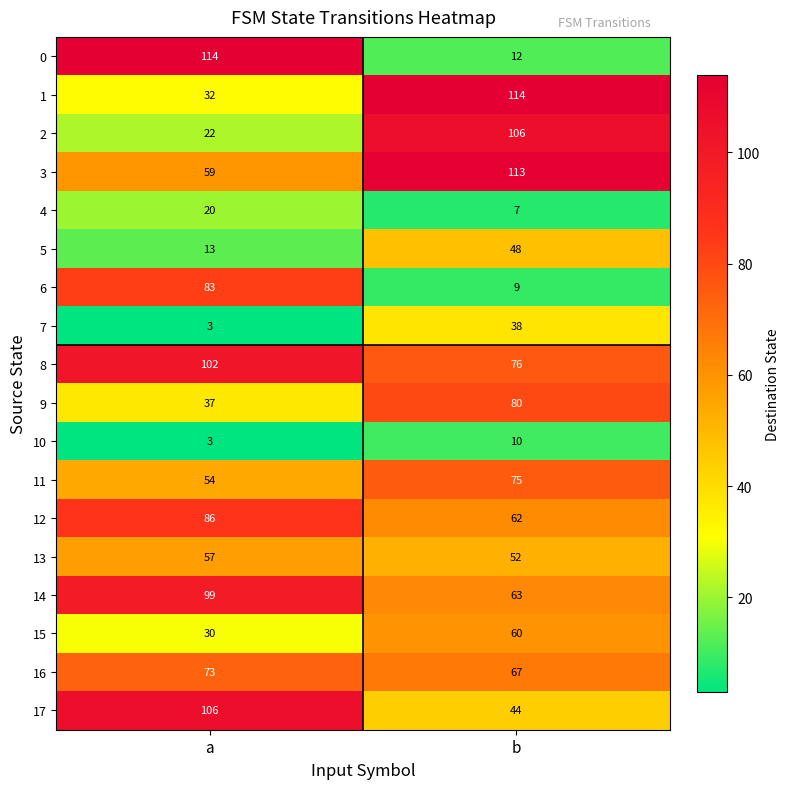

At which label is 2 closest to 64?

a